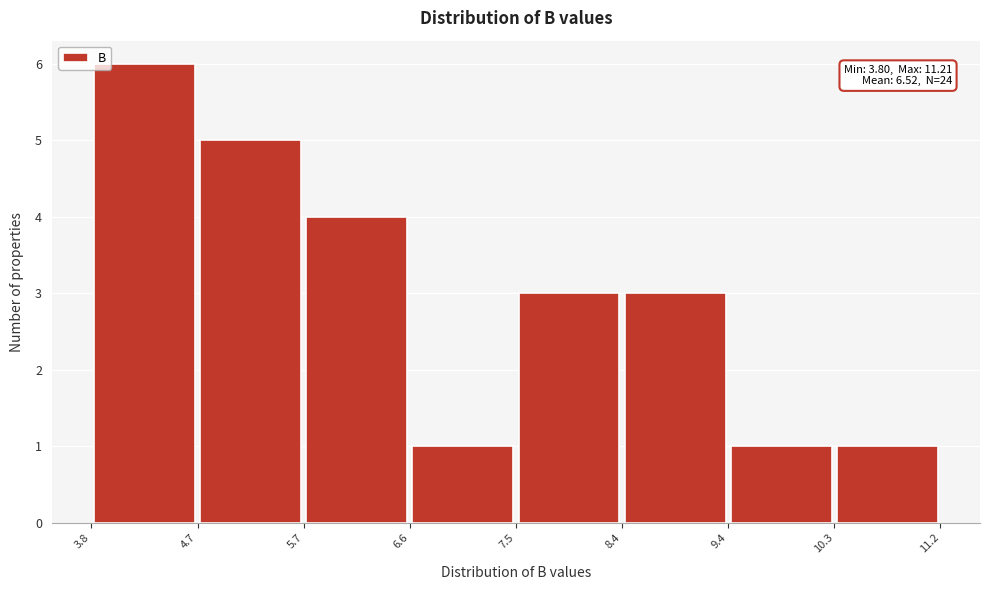

Over which range of the x-axis is the bar tallest?

3.8 to 4.7